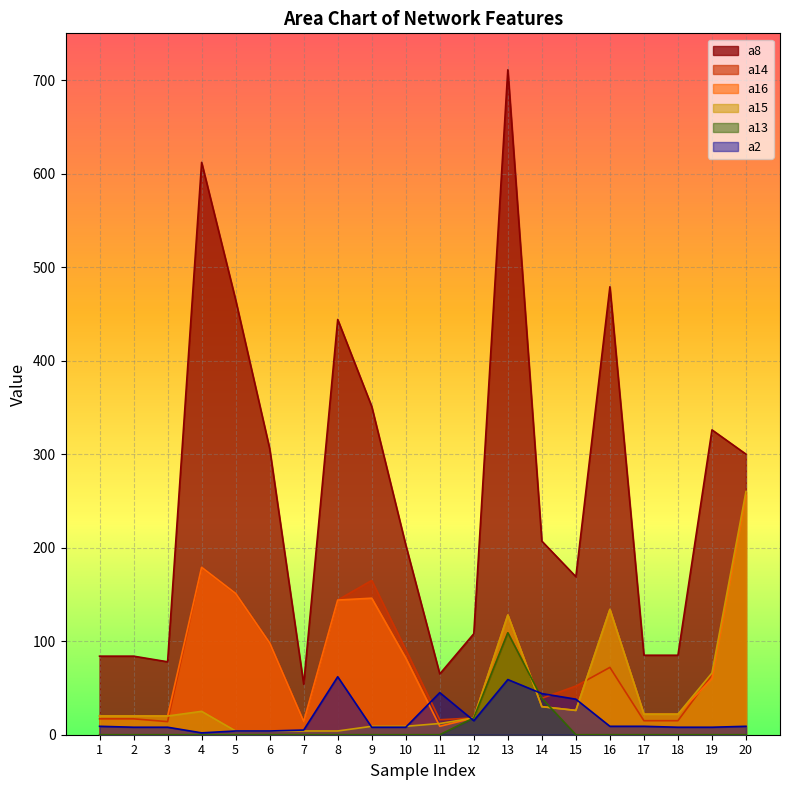

At which label does a14 first exceed 64?

4